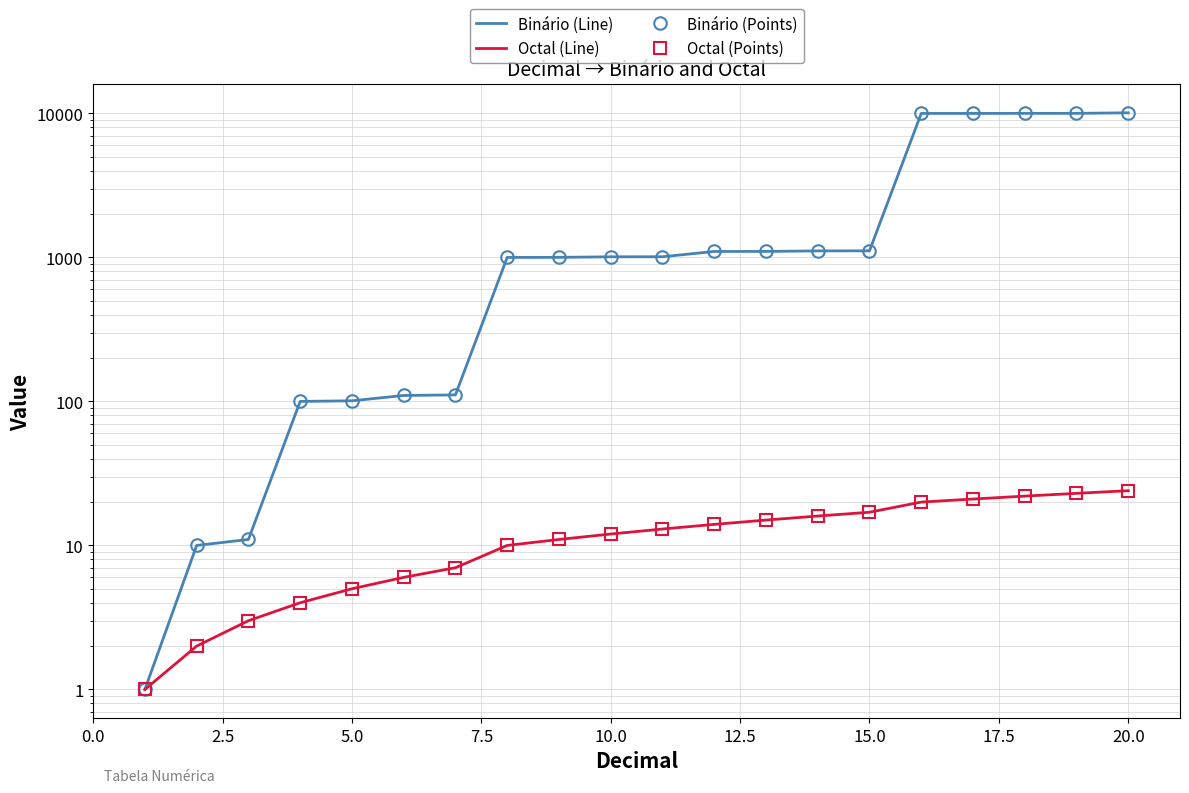

Which series changed the most between 15.0 and 20.0?

Binário (Line)